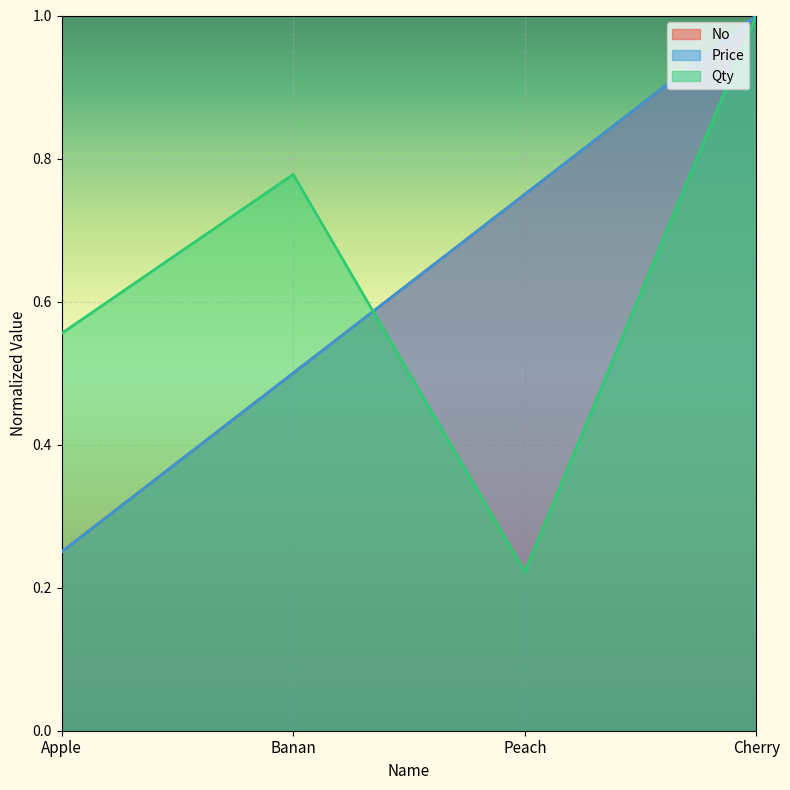

At which category does the chart reach its peak across all series?

Cherry